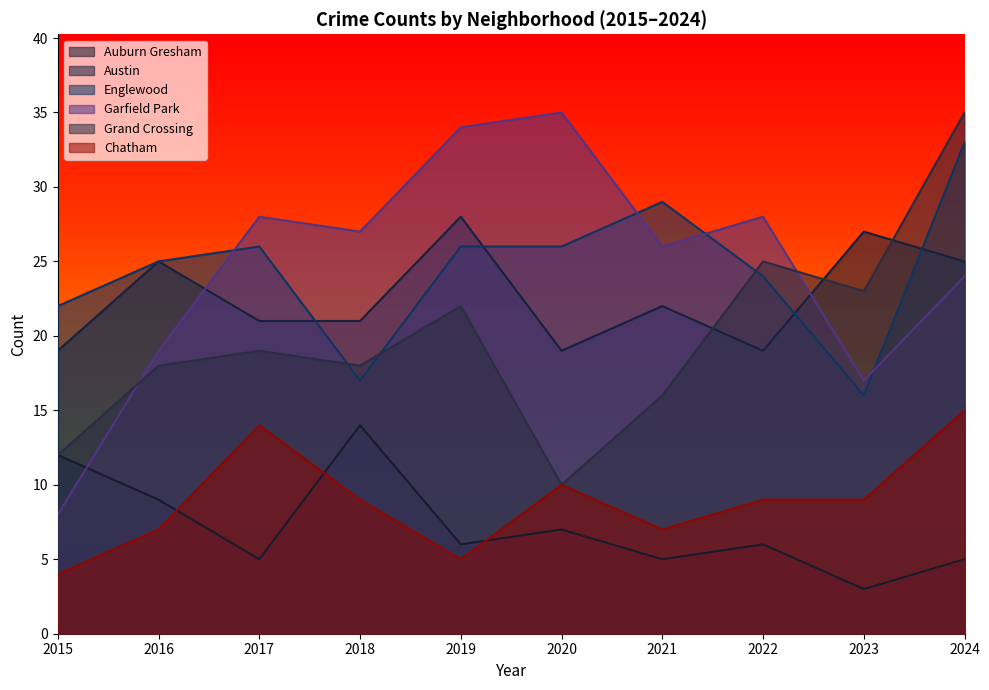

Which series has the largest range (max minus min)?

Garfield Park